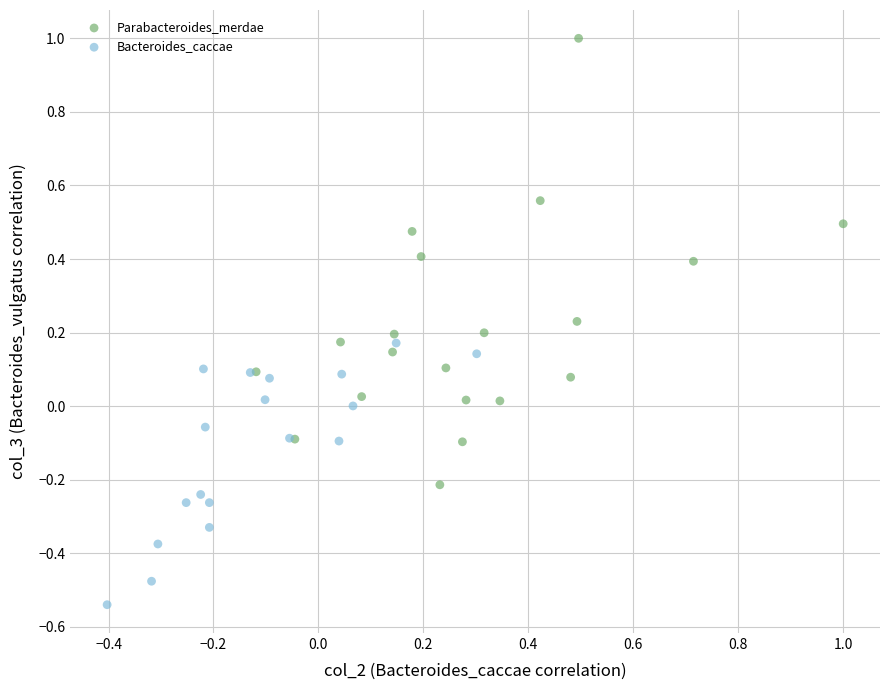

Which series contains the highest Y value?

Parabacteroides_merdae